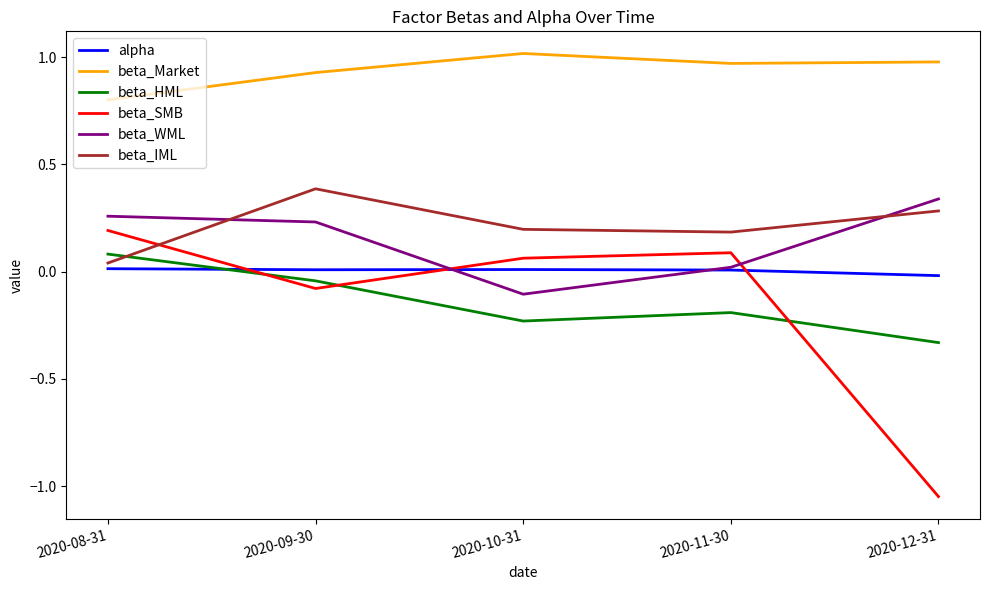

Which series has the largest total across all categories?

beta_Market